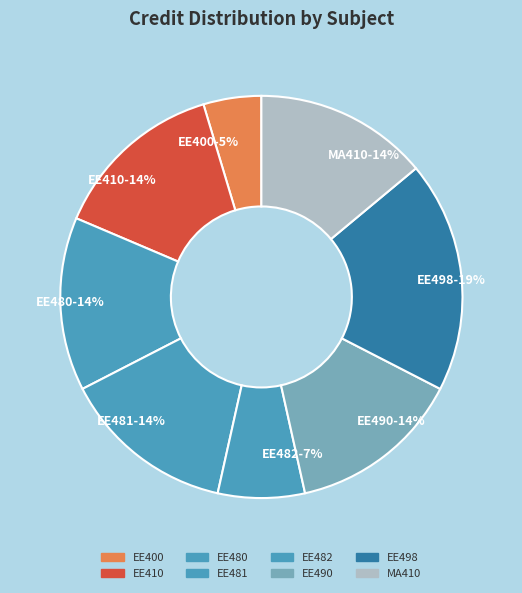

Which category has the smallest portion of the pie?

EE400